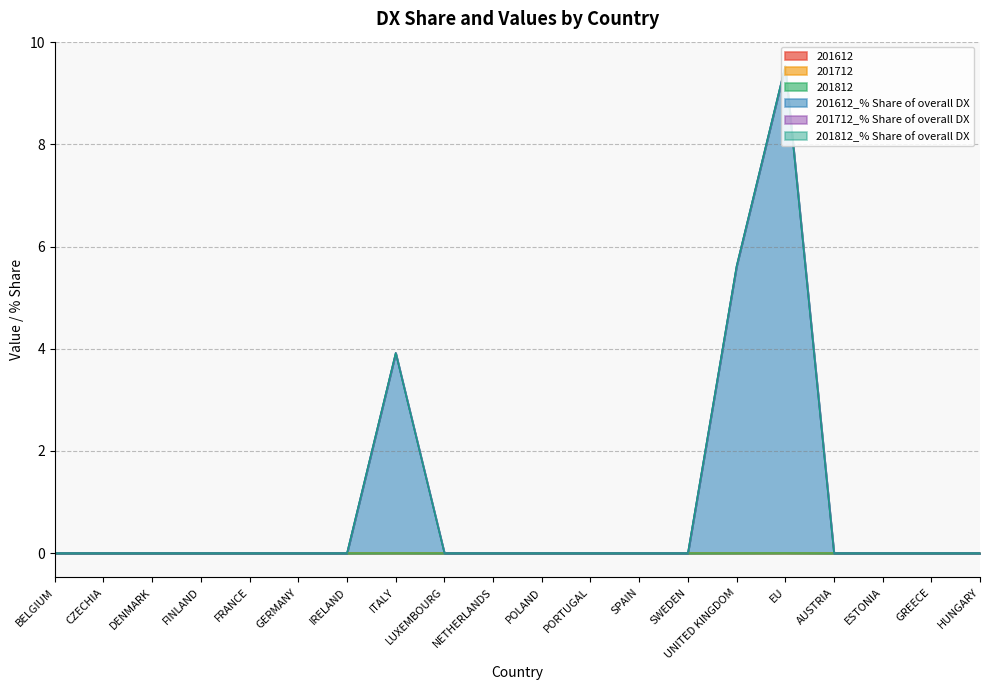

Reading left to right, transcribe all the data shown in this chart.

201612: BELGIUM=0.0	CZECHIA=0.0	DENMARK=0.0	FINLAND=0.0	FRANCE=0.0	GERMANY=0.0	IRELAND=0.0	ITALY=0.0	LUXEMBOURG=0.0	NETHERLANDS=0.0	POLAND=0.0	PORTUGAL=0.0	SPAIN=0.0	SWEDEN=0.0	UNITED KINGDOM=0.0	EU=0.0	AUSTRIA=0.0	ESTONIA=0.0	GREECE=0.0	HUNGARY=0.0
201712: BELGIUM=0.0	CZECHIA=0.0	DENMARK=0.0	FINLAND=0.0	FRANCE=0.0	GERMANY=0.0	IRELAND=0.0	ITALY=0.0	LUXEMBOURG=0.0	NETHERLANDS=0.0	POLAND=0.0	PORTUGAL=0.0	SPAIN=0.0	SWEDEN=0.0	UNITED KINGDOM=0.0	EU=0.0	AUSTRIA=0.0	ESTONIA=0.0	GREECE=0.0	HUNGARY=0.0
201812: BELGIUM=0.0	CZECHIA=0.0	DENMARK=0.0	FINLAND=0.0	FRANCE=0.0	GERMANY=0.0	IRELAND=0.0	ITALY=0.0	LUXEMBOURG=0.0	NETHERLANDS=0.0	POLAND=0.0	PORTUGAL=0.0	SPAIN=0.0	SWEDEN=0.0	UNITED KINGDOM=0.0	EU=0.0	AUSTRIA=0.0	ESTONIA=0.0	GREECE=0.0	HUNGARY=0.0
201612_% Share of overall DX: BELGIUM=0.0	CZECHIA=0.0	DENMARK=0.0	FINLAND=0.0	FRANCE=0.0	GERMANY=0.0	IRELAND=0.0	ITALY=3.9	LUXEMBOURG=0.0	NETHERLANDS=0.0	POLAND=0.0	PORTUGAL=0.0	SPAIN=0.0	SWEDEN=0.0	UNITED KINGDOM=5.6	EU=9.5	AUSTRIA=0.0	ESTONIA=0.0	GREECE=0.0	HUNGARY=0.0
201712_% Share of overall DX: BELGIUM=0.0	CZECHIA=0.0	DENMARK=0.0	FINLAND=0.0	FRANCE=0.0	GERMANY=0.0	IRELAND=0.0	ITALY=0.0	LUXEMBOURG=0.0	NETHERLANDS=0.0	POLAND=0.0	PORTUGAL=0.0	SPAIN=0.0	SWEDEN=0.0	UNITED KINGDOM=0.0	EU=0.0	AUSTRIA=0.0	ESTONIA=0.0	GREECE=0.0	HUNGARY=0.0
201812_% Share of overall DX: BELGIUM=0.0	CZECHIA=0.0	DENMARK=0.0	FINLAND=0.0	FRANCE=0.0	GERMANY=0.0	IRELAND=0.0	ITALY=0.0	LUXEMBOURG=0.0	NETHERLANDS=0.0	POLAND=0.0	PORTUGAL=0.0	SPAIN=0.0	SWEDEN=0.0	UNITED KINGDOM=0.0	EU=0.0	AUSTRIA=0.0	ESTONIA=0.0	GREECE=0.0	HUNGARY=0.0